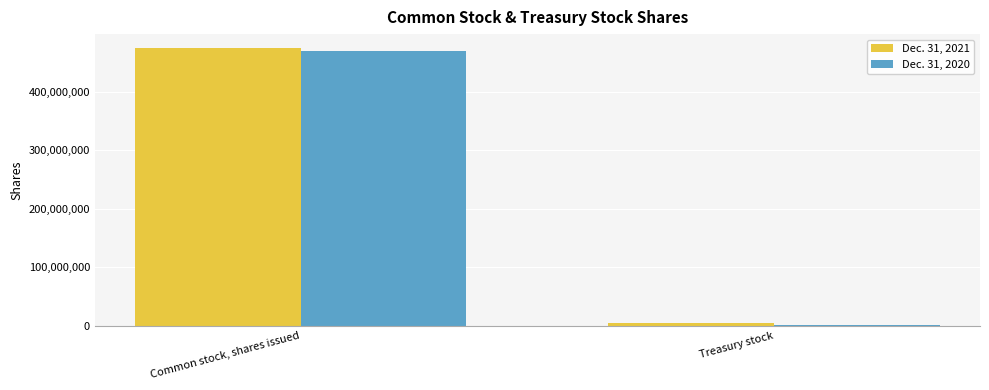

How many Dec. 31, 2021 values are between 3671788 and 474480862?

2